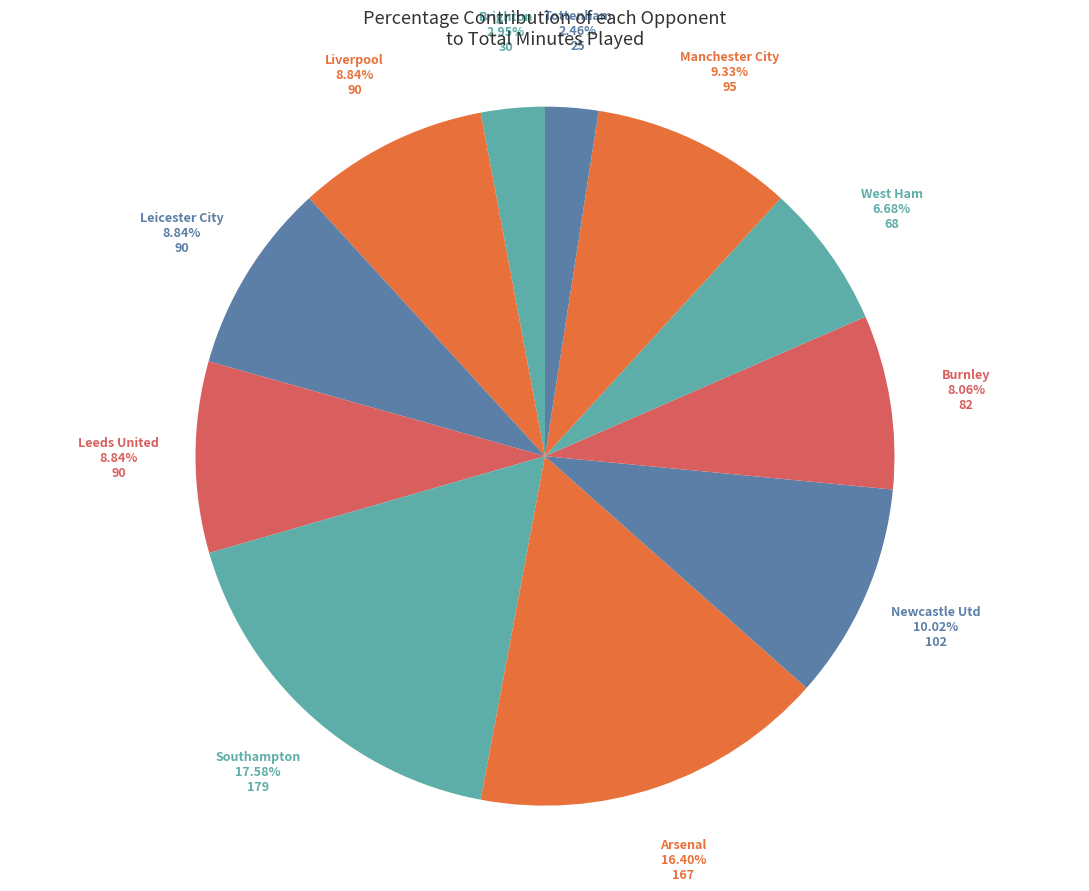

What is the smallest slice in the pie chart?

Tottenham